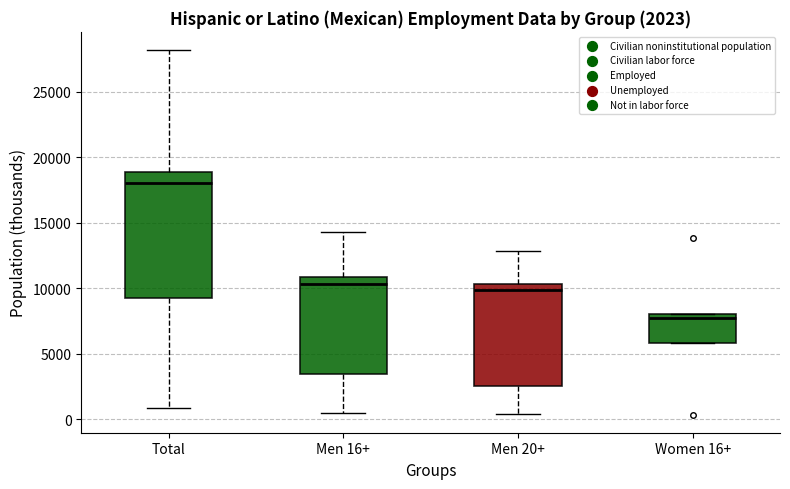

Which box is the tallest, from its lower edge to its upper edge?

Total